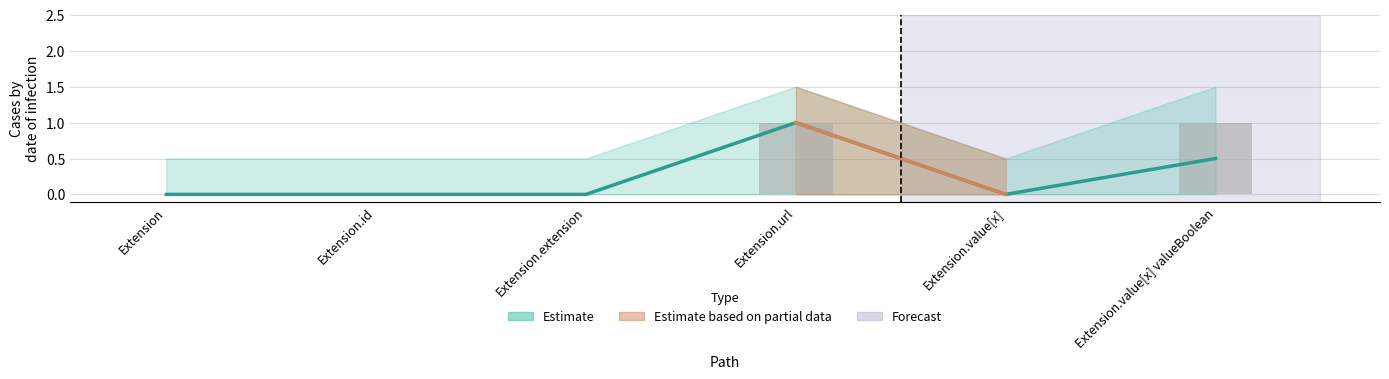

Which label corresponds to the largest value in the chart?

Extension.url